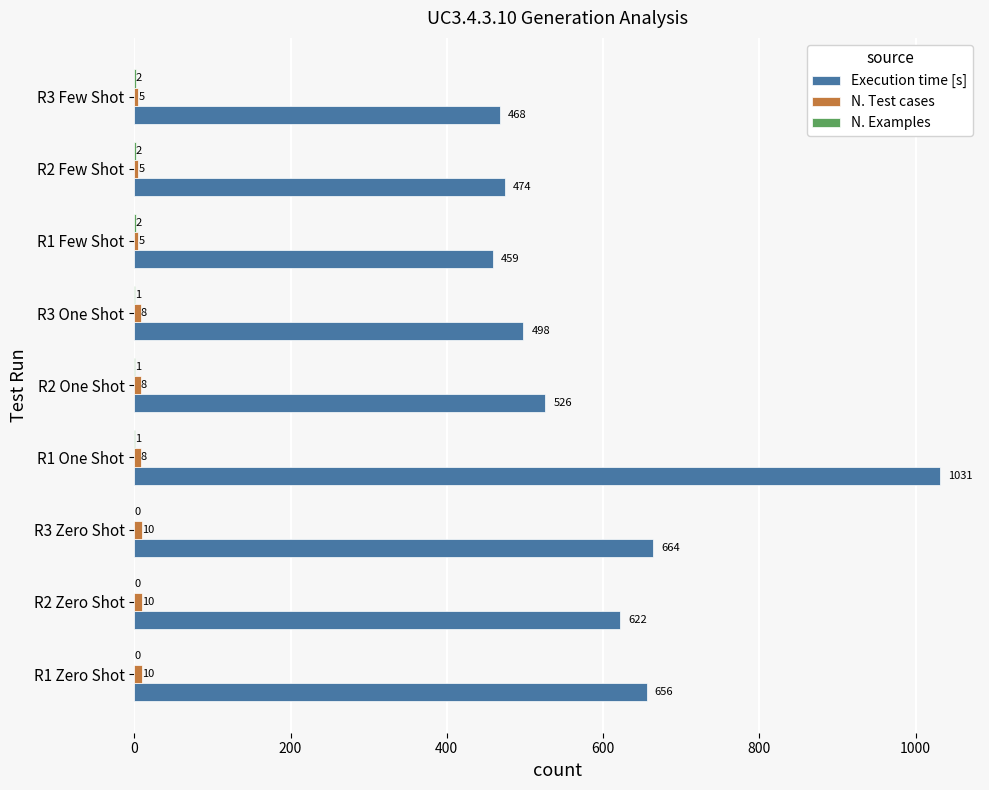

At which category is the sum across all series the highest?

R1 One Shot